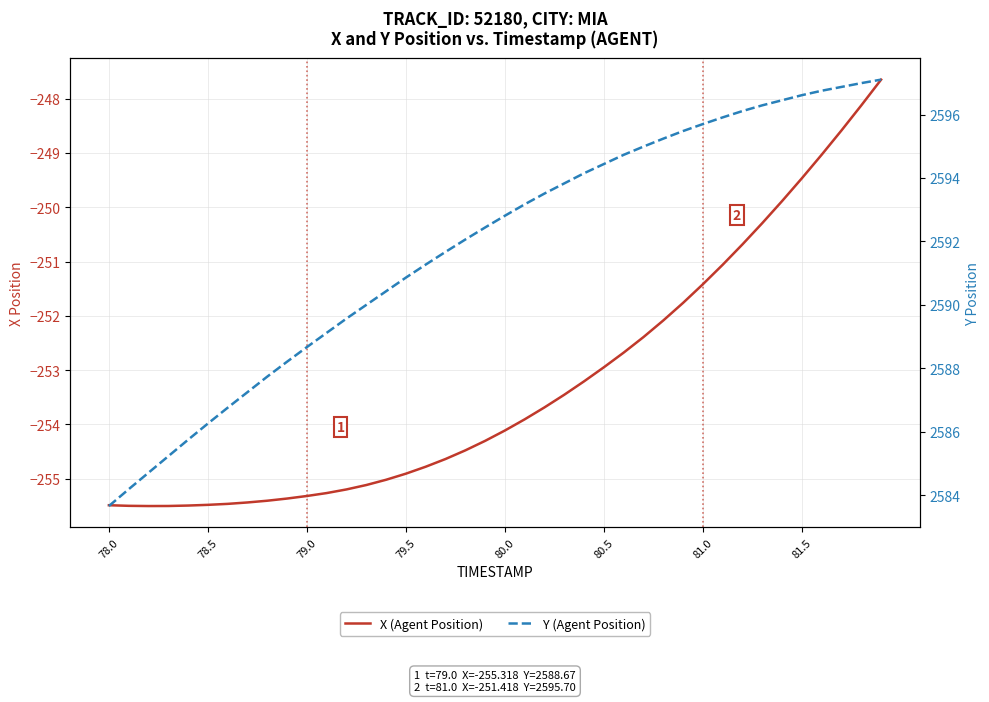

What is the difference between the maximum and minimum values in the X (Agent Position) series?

7.9